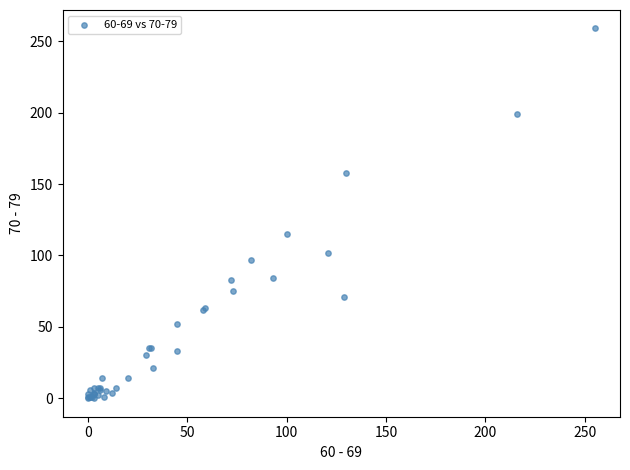

What Y value in the scatter plot is closest to 129?

115